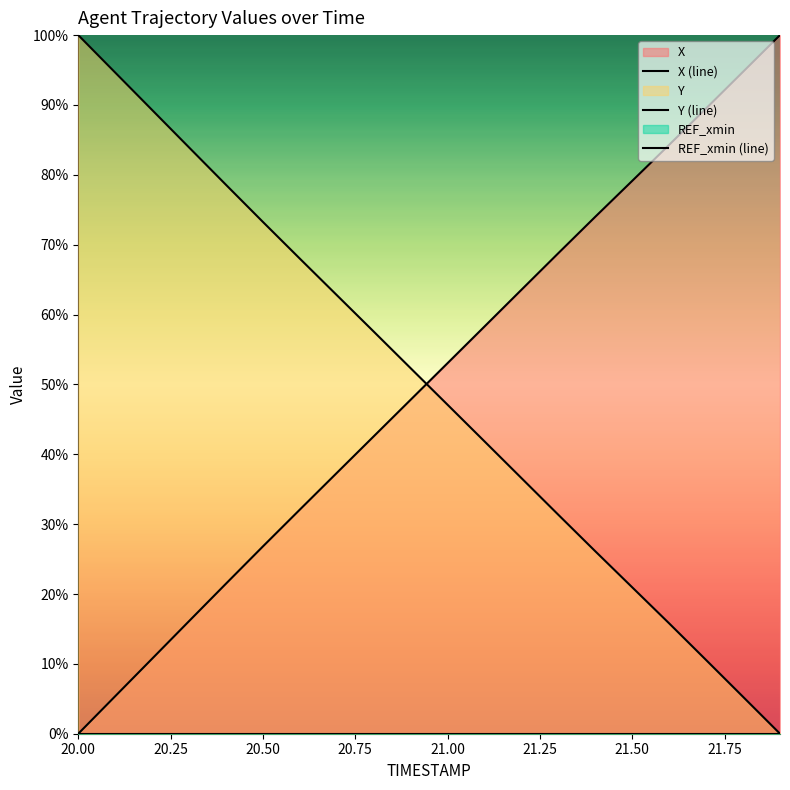

What is the label of the 5th point from the right?

21.5